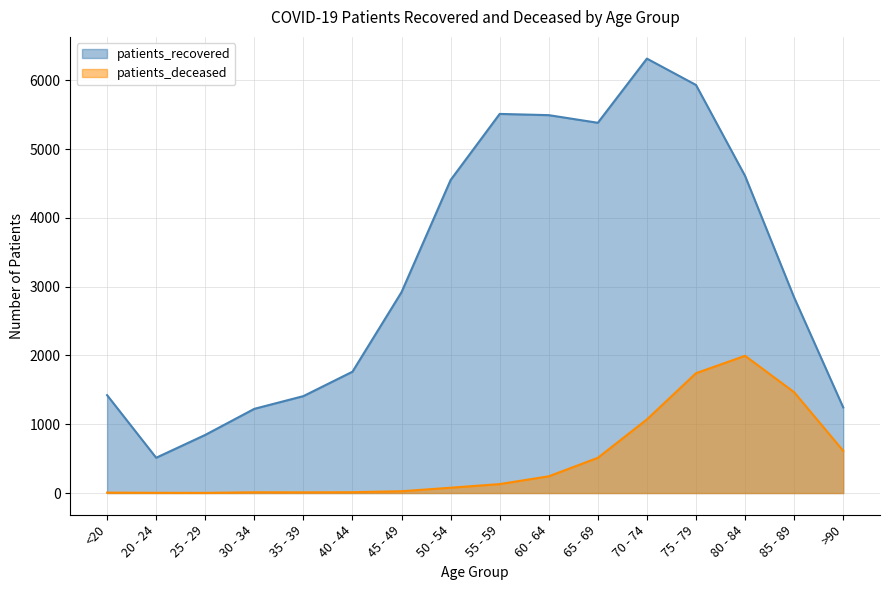

Read the patients_deceased value at 70 - 74, to the nearest 50.

1050